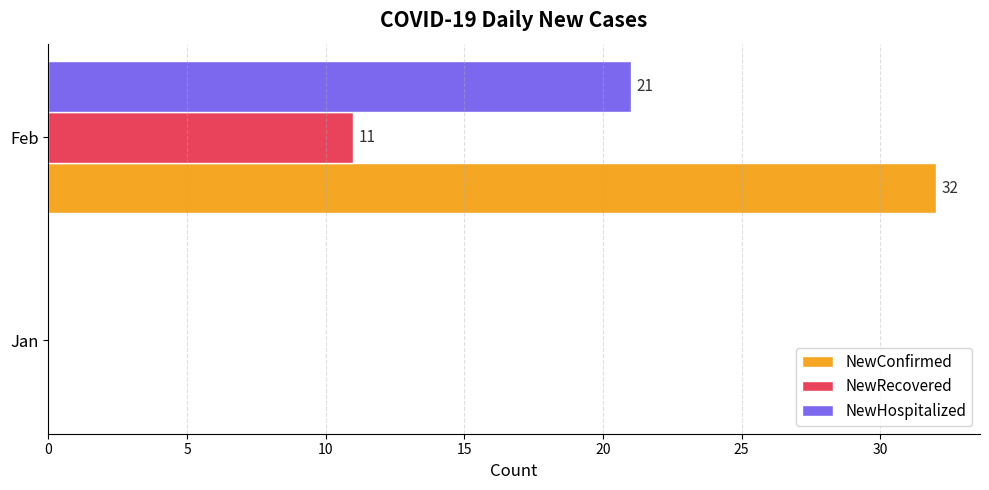

Is it true that NewConfirmed equals -17 at Jan?

False